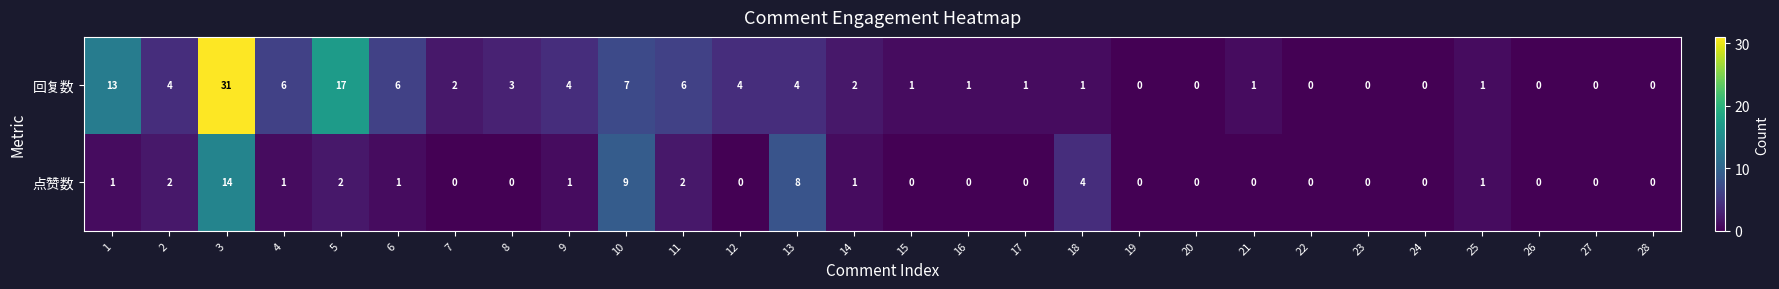

Rank the series by their maximum value, from highest to lowest.

回复数, 点赞数